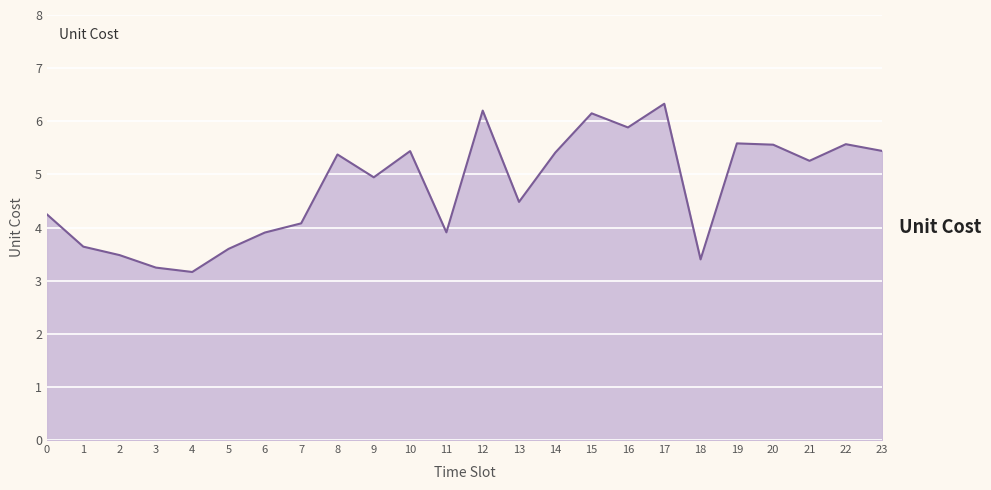

What value does the data have at 0?

4.2